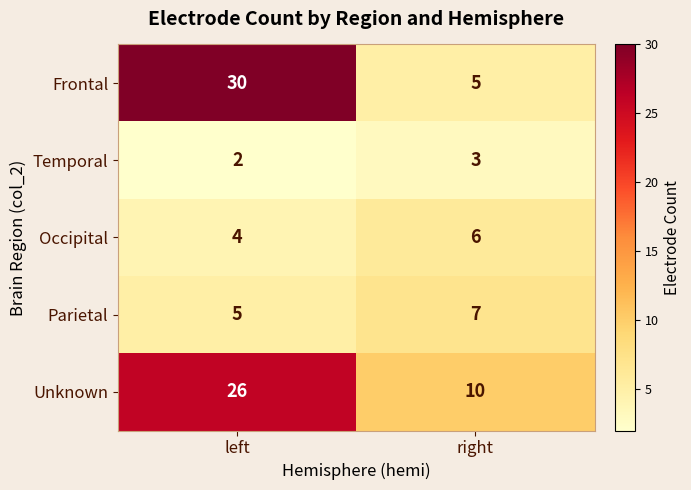

The value of Occipital at left is 1. True or false?

False